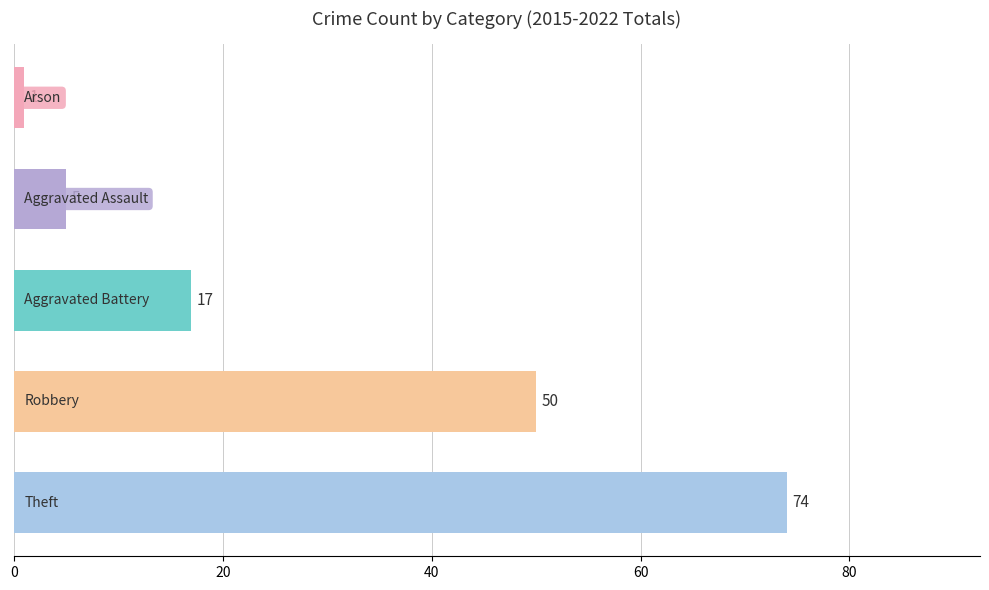

What is the difference between the maximum and minimum values?

73